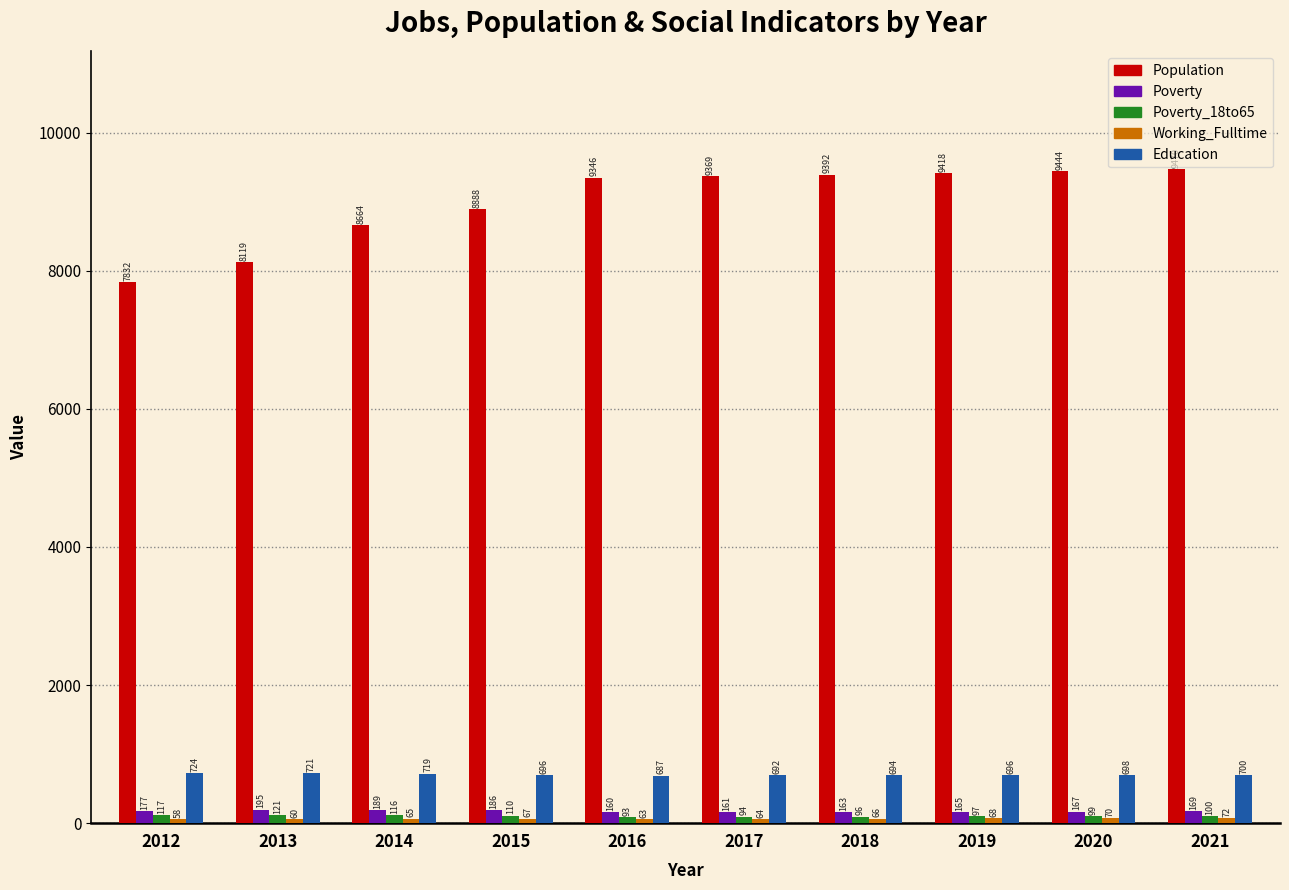

The Poverty_18to65 series shows 99 at 2020. True or false?

True